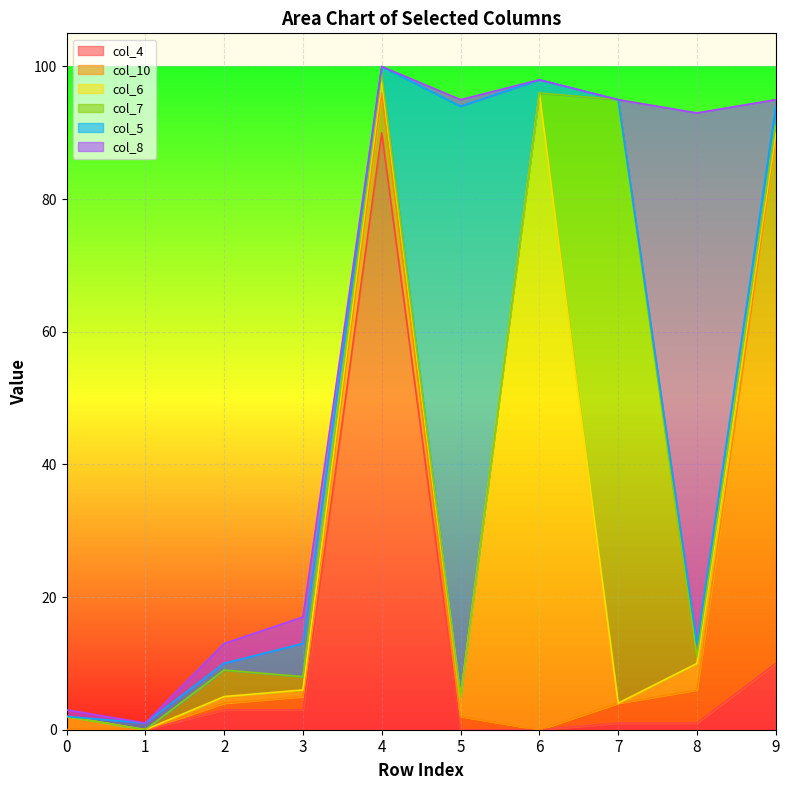

How many interior local valleys does the col_10 series have?

1